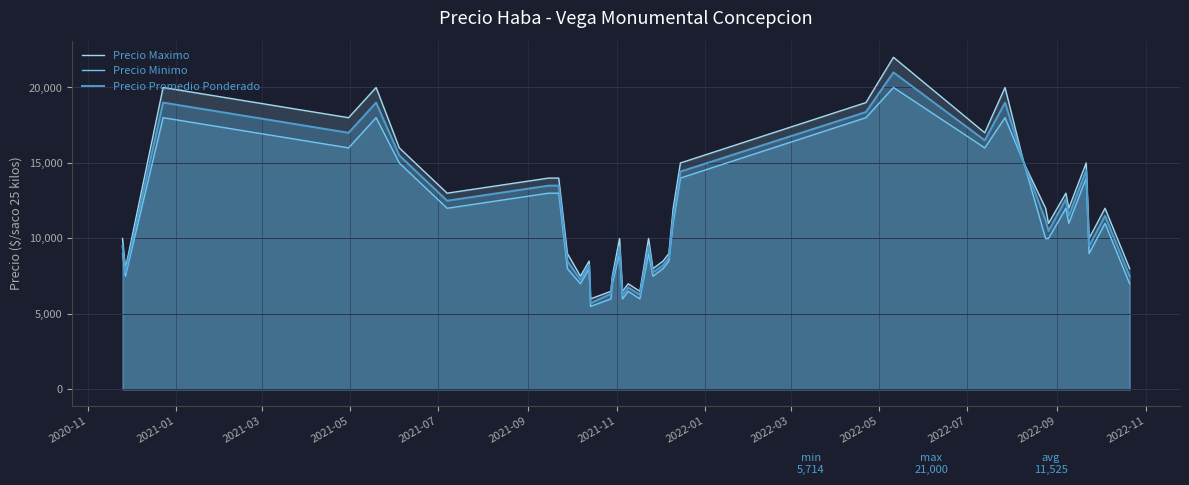

Rank the series by their maximum value, from lowest to highest.

Precio Minimo, Precio Promedio Ponderado, Precio Maximo